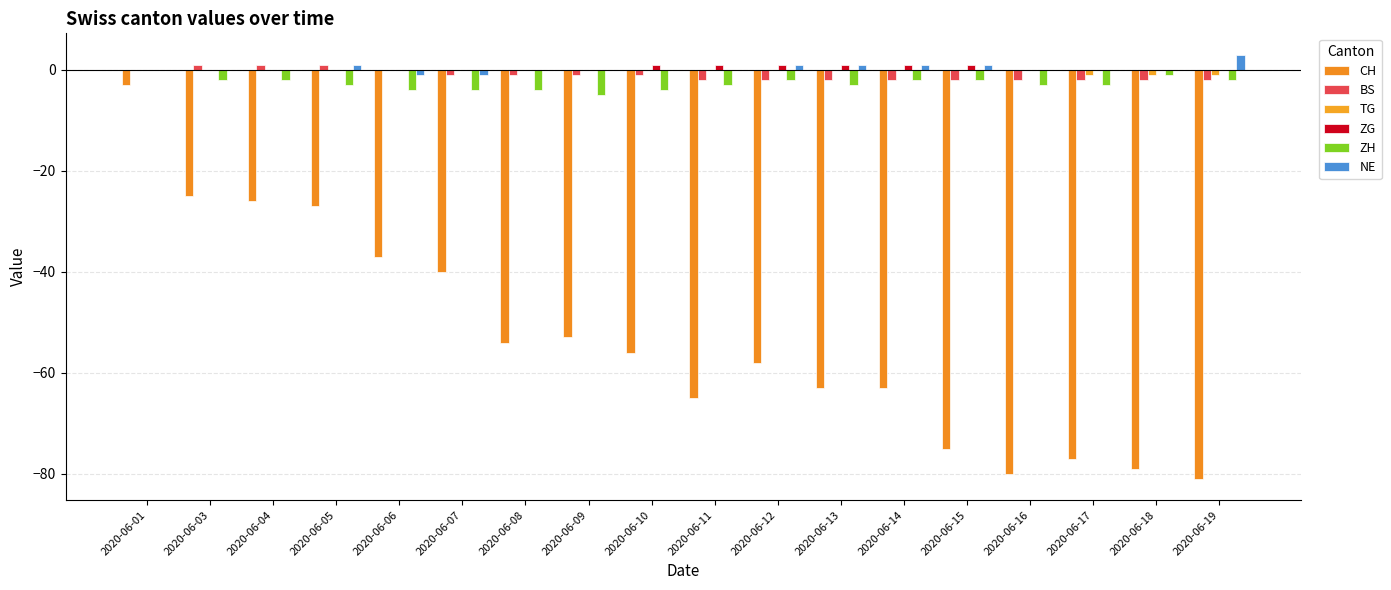

What is the highest value of the ZG series?

1